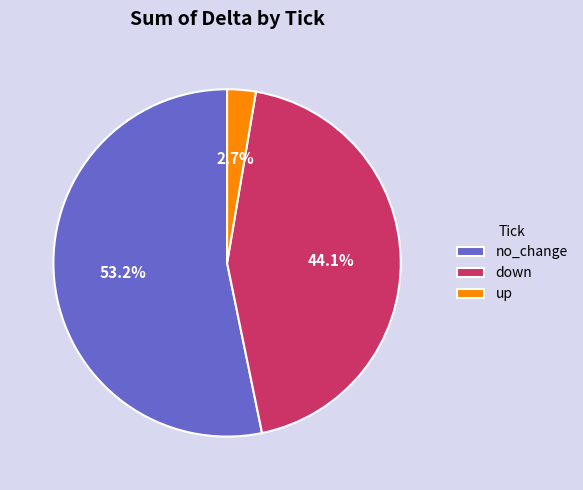

Is the sum of down and no_change greater than half?

Yes